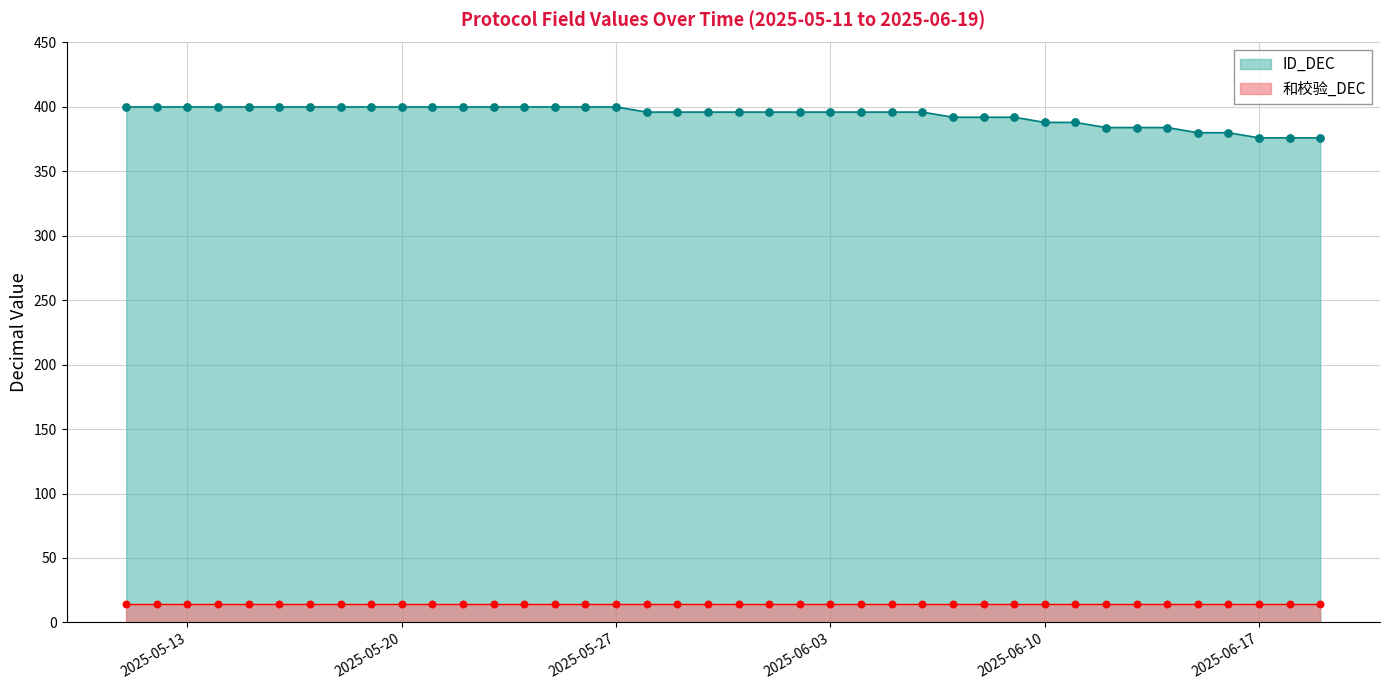

At how many categories does at least one series exceed 252?

40